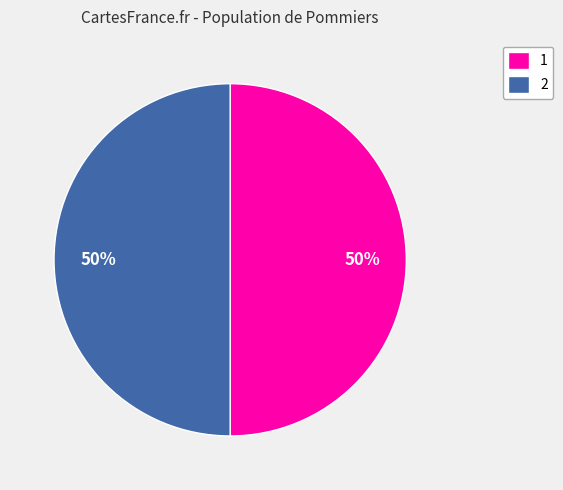

How many segments does this pie chart have?

2